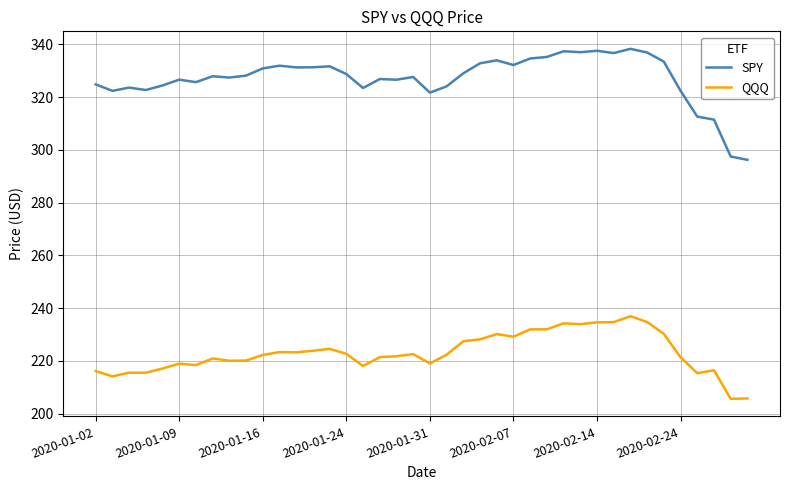

What is the difference between the maximum and minimum values in the QQQ series?

31.3